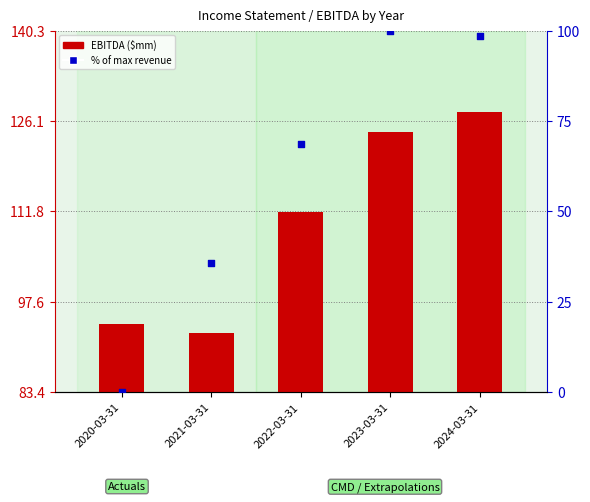

Which series has the largest Y range (max minus min)?

% of max revenue